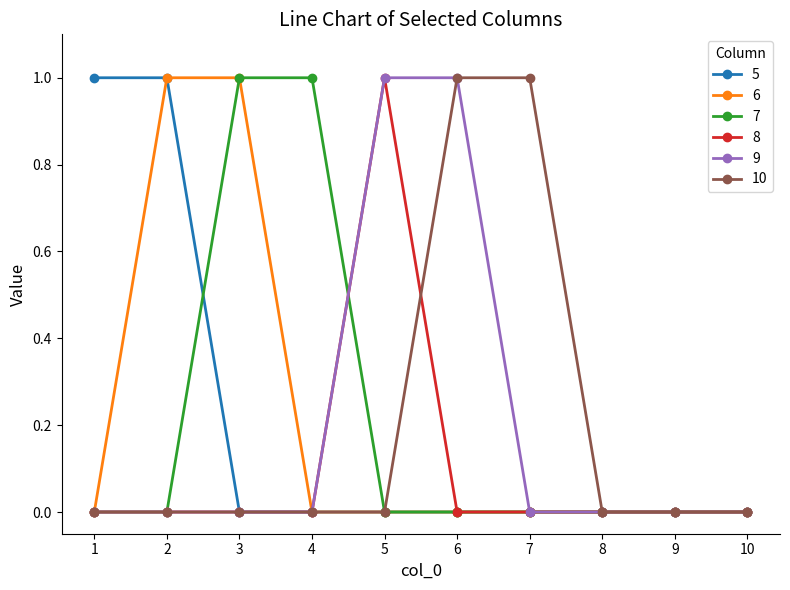

The 8 series shows 0 at 8. True or false?

True